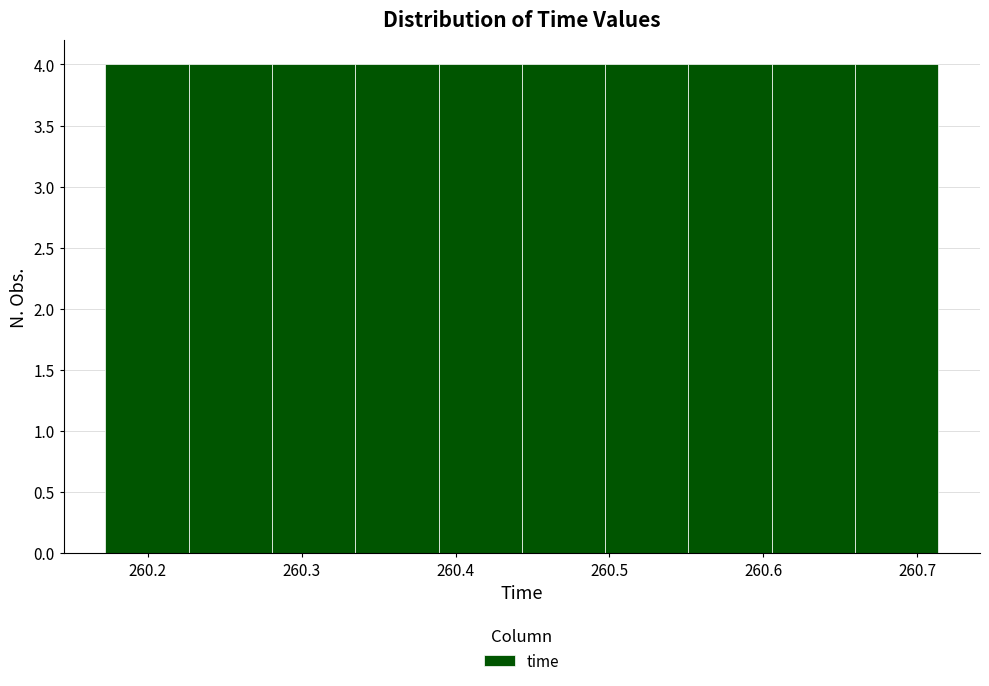

How tall is the bar that spans 260.28 to 260.33 on the x-axis? Neither the bar edges nor the heights are printed on the chart, so give them approximately, as read against the axes.

4